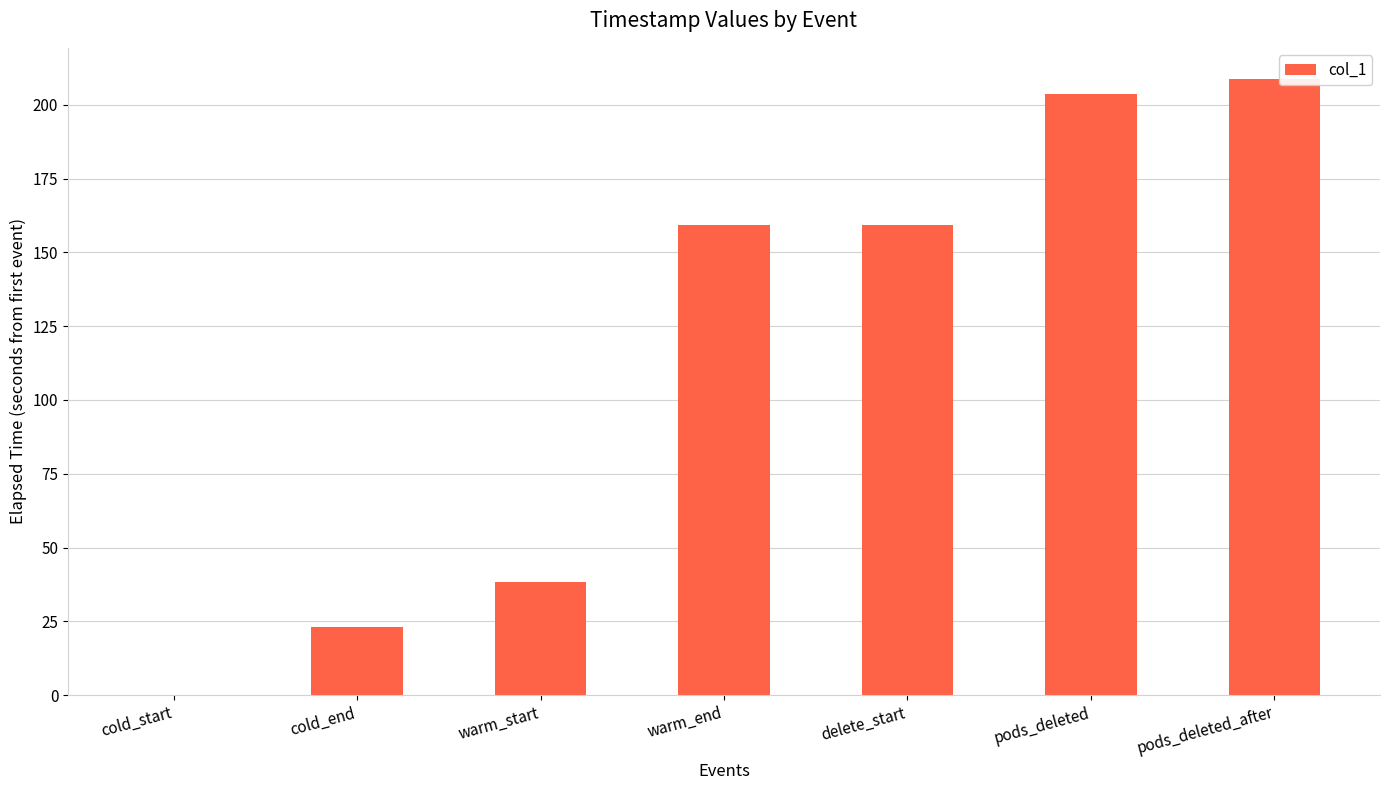

Which category has the highest value across all series?

pods_deleted_after